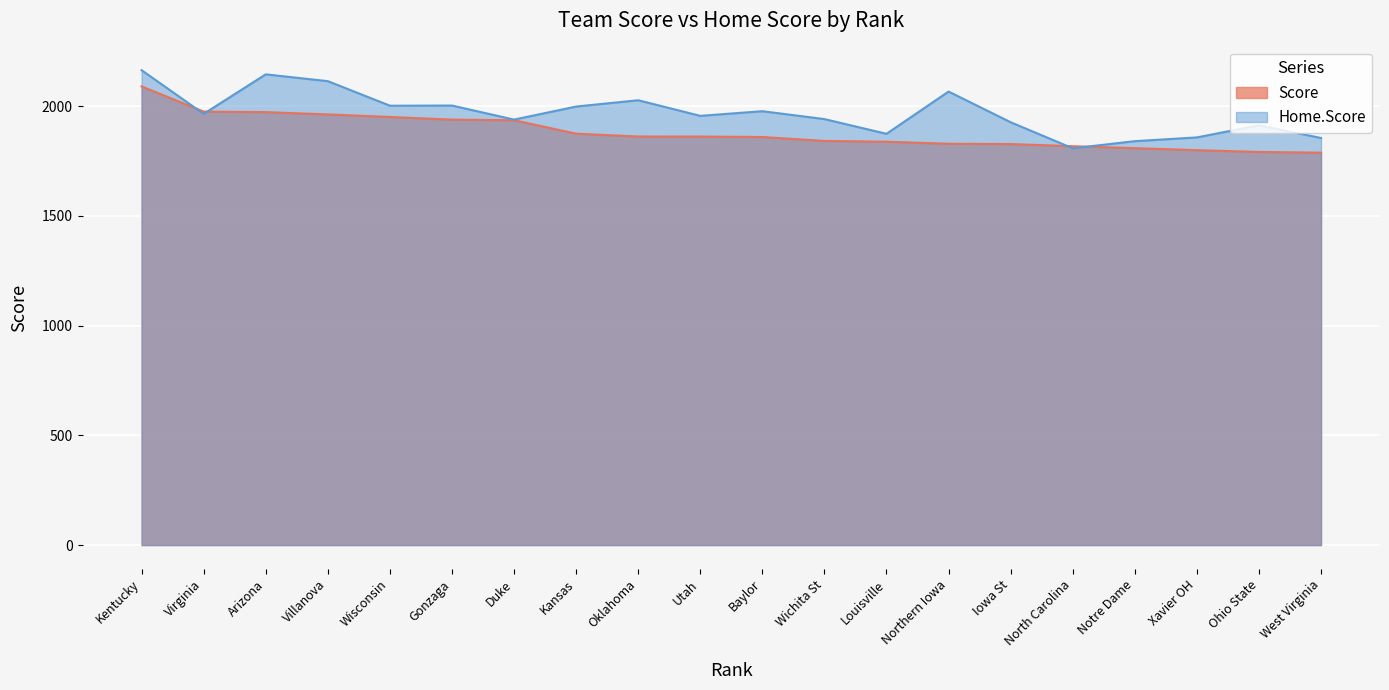

Between Virginia and Xavier OH, which is larger?

Virginia